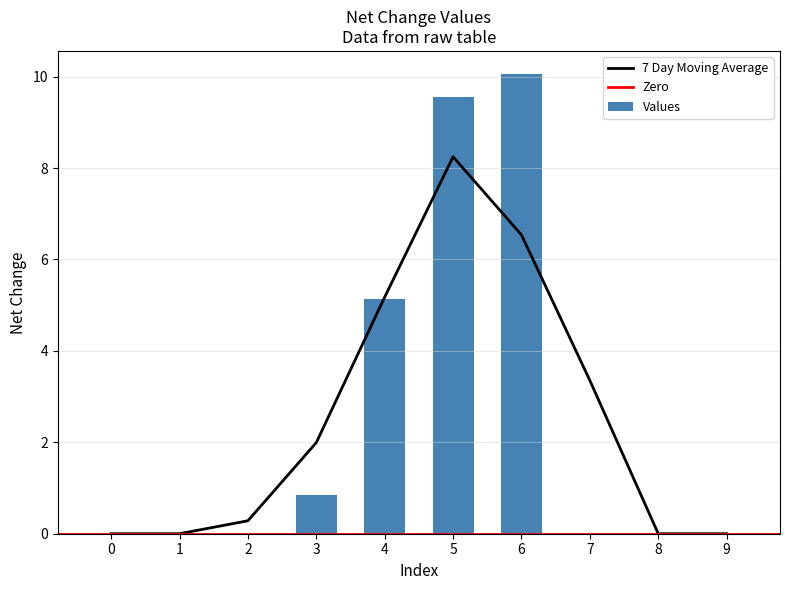

Which label corresponds to the largest value in the chart?

6